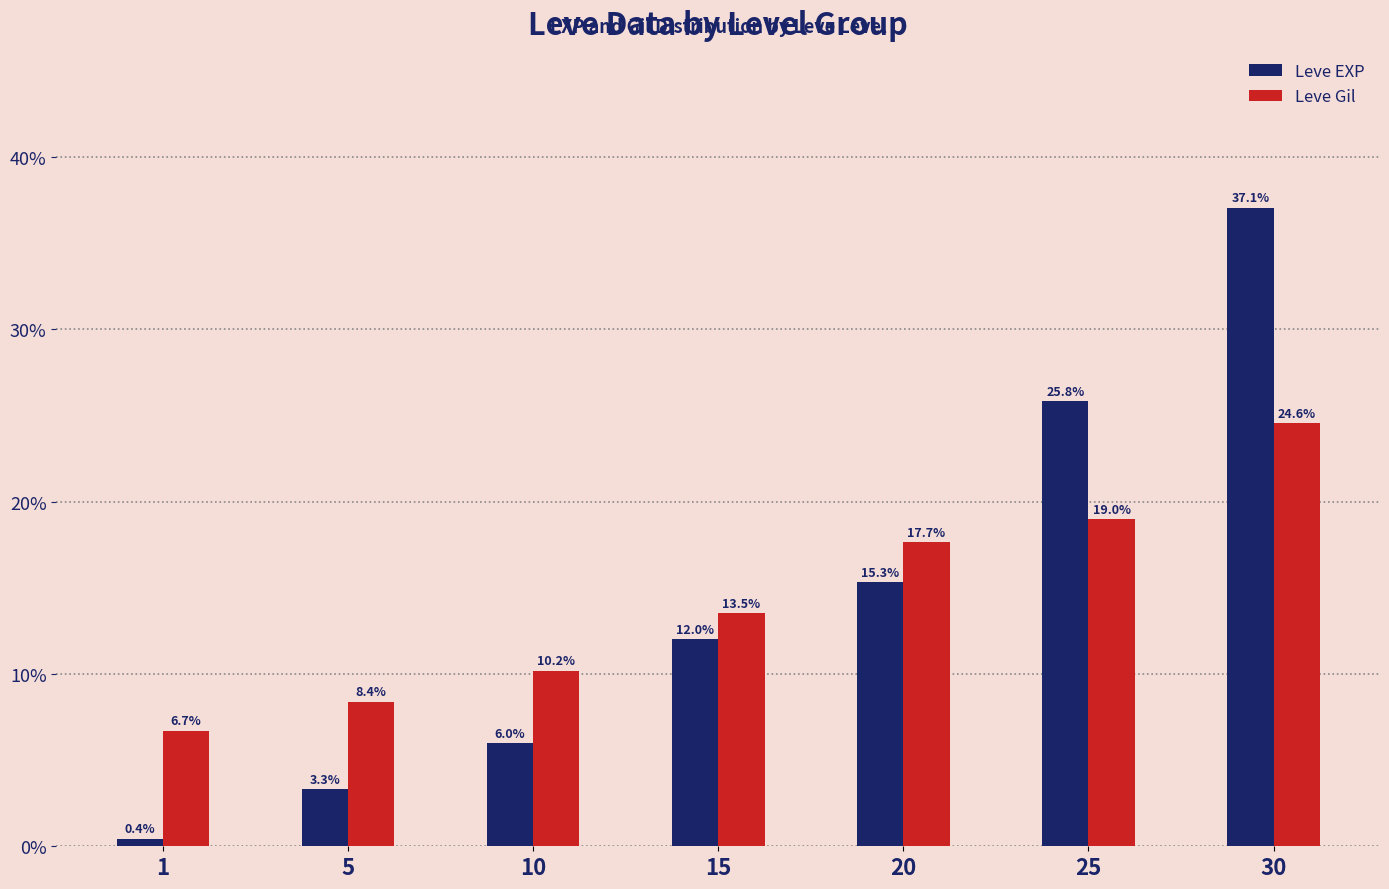

List the series in order of their peak value, lowest first.

Leve Gil, Leve EXP